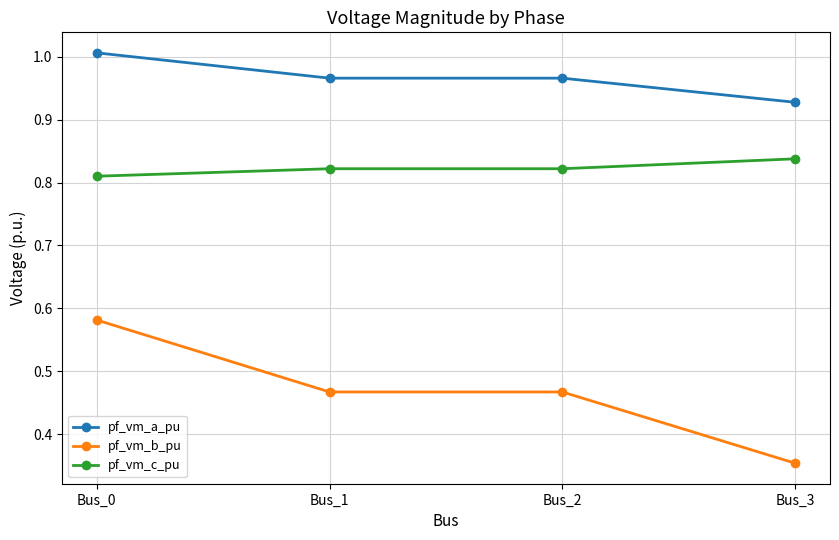

Is it true that pf_vm_a_pu equals 1.0 at Bus_2?

True